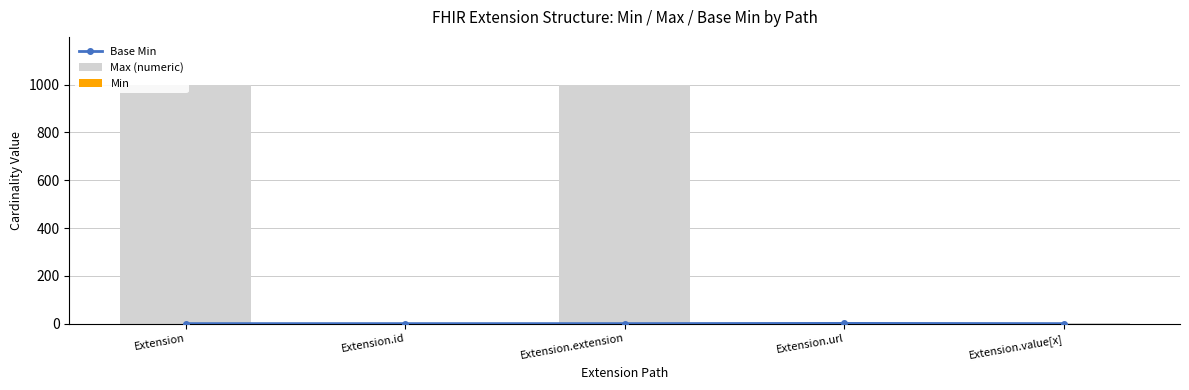

What is the highest value of the Min series?

1